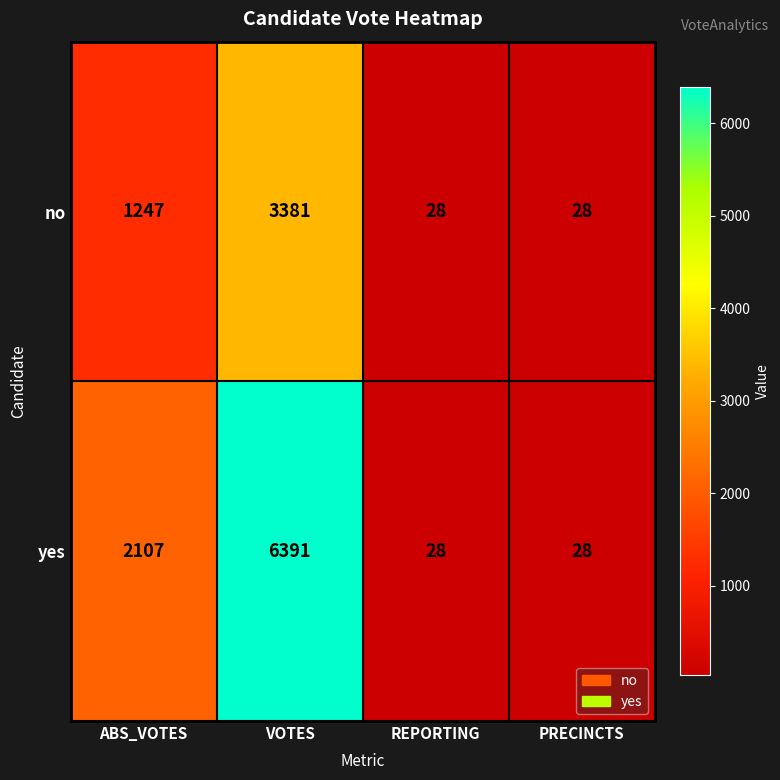

Which series has the widest spread of values?

yes